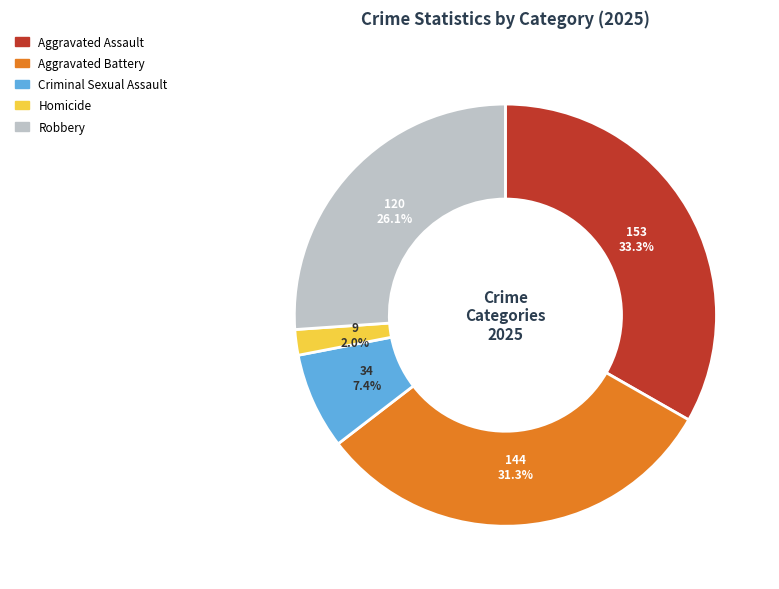

To the nearest percent, what portion does Aggravated Battery represent?

31%